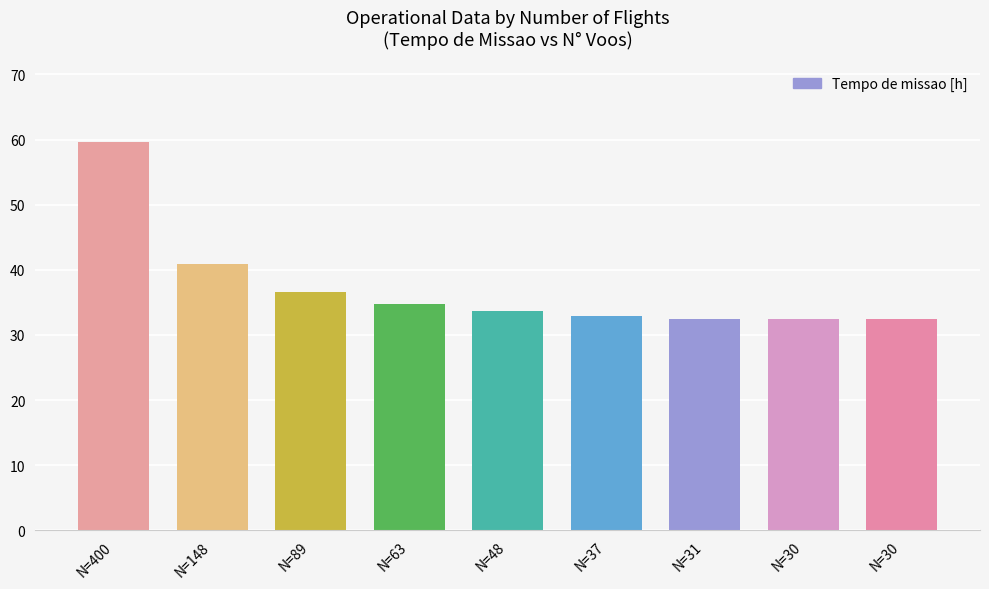

Reading right to left, transcribe all the data shown in this chart.

N=30=32.5	N=30=32.5	N=31=32.5	N=37=32.9	N=48=33.7	N=63=34.8	N=89=36.7	N=148=40.9	N=400=59.6